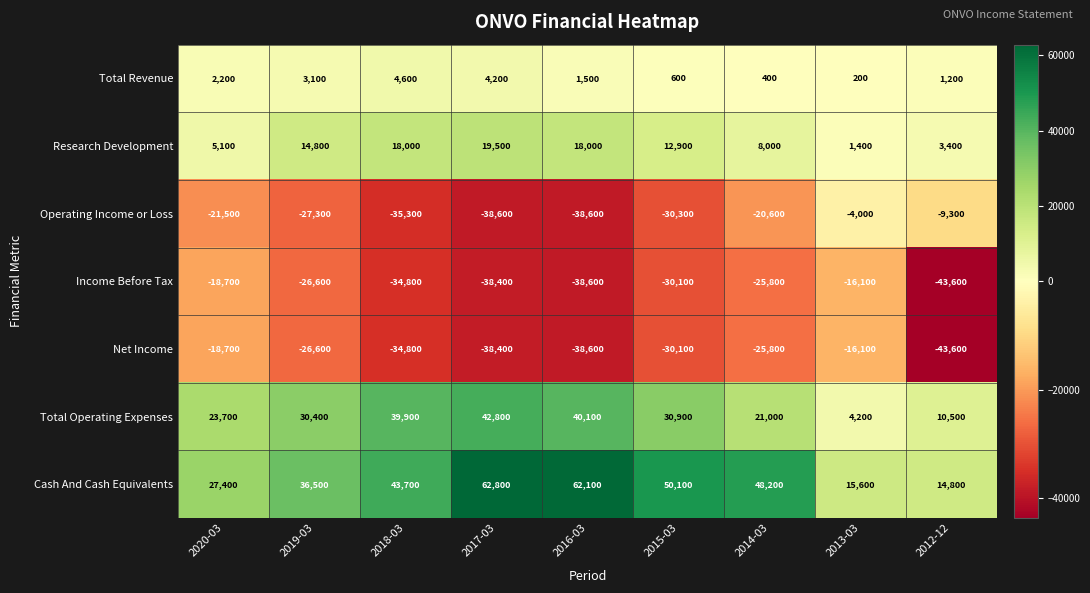

Is it true that Operating Income or Loss equals -27300 at 2019-03?

True